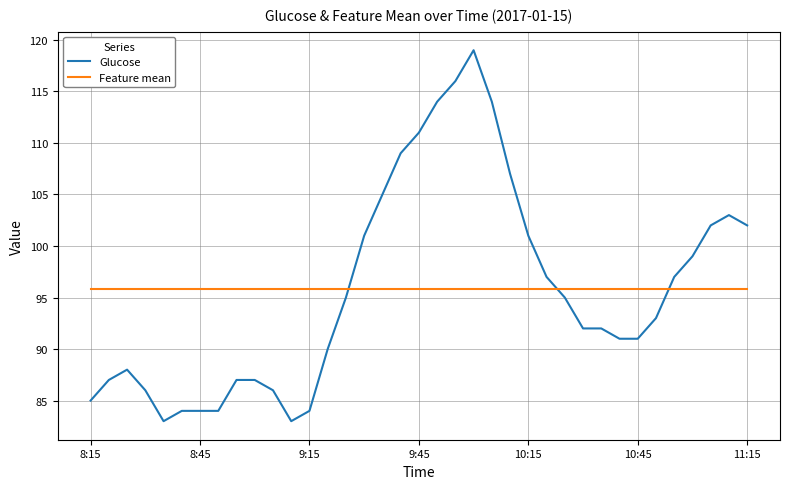

What is the greatest value displayed?

119.0